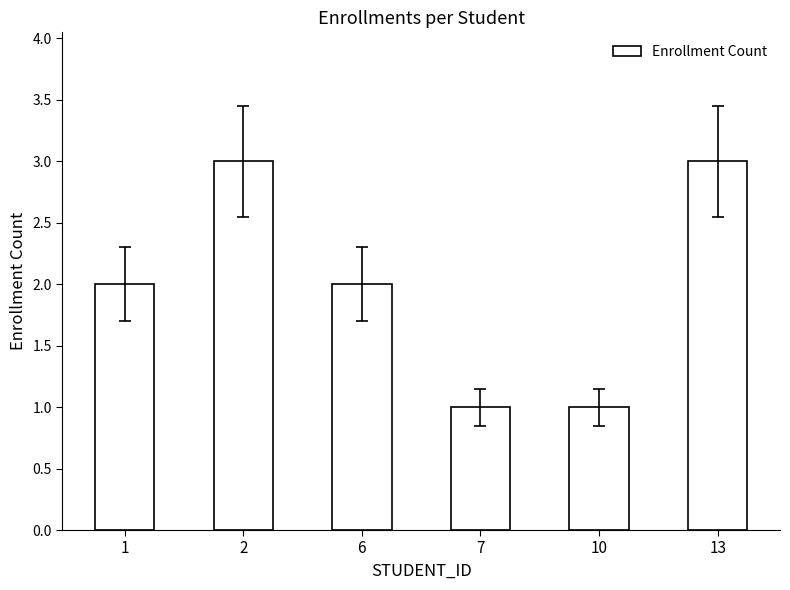

What is the sum of all values?

12